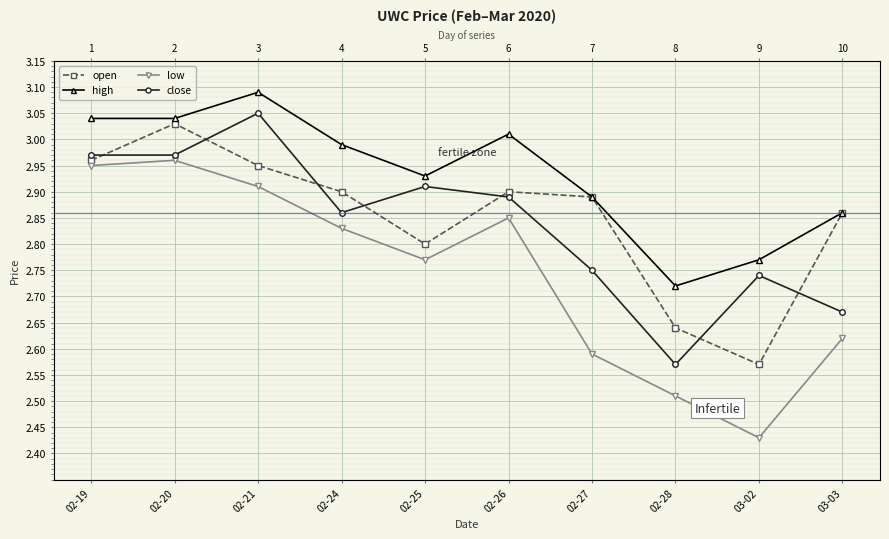

What is the difference between the second highest and minimum values in the close series?

0.4